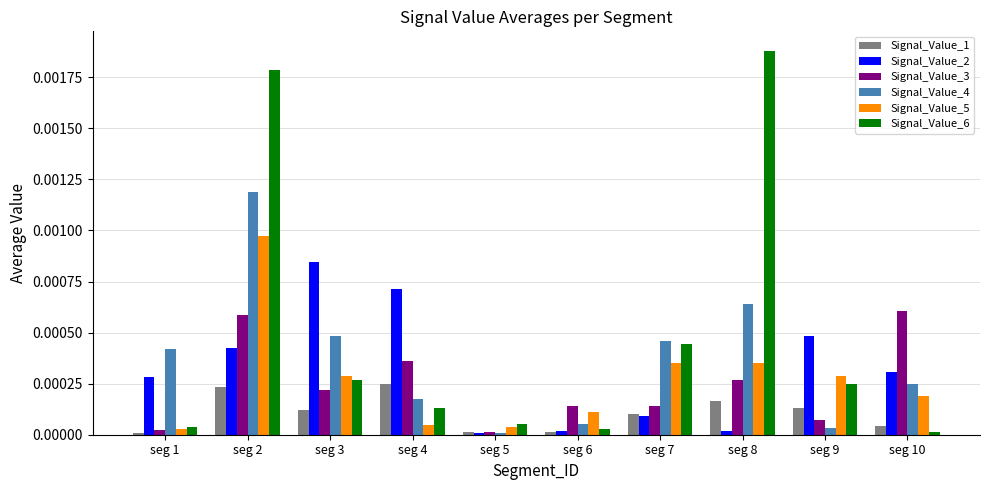

Is the value of Signal_Value_2 at seg 2 greater than the value of Signal_Value_4 at seg 8?

No